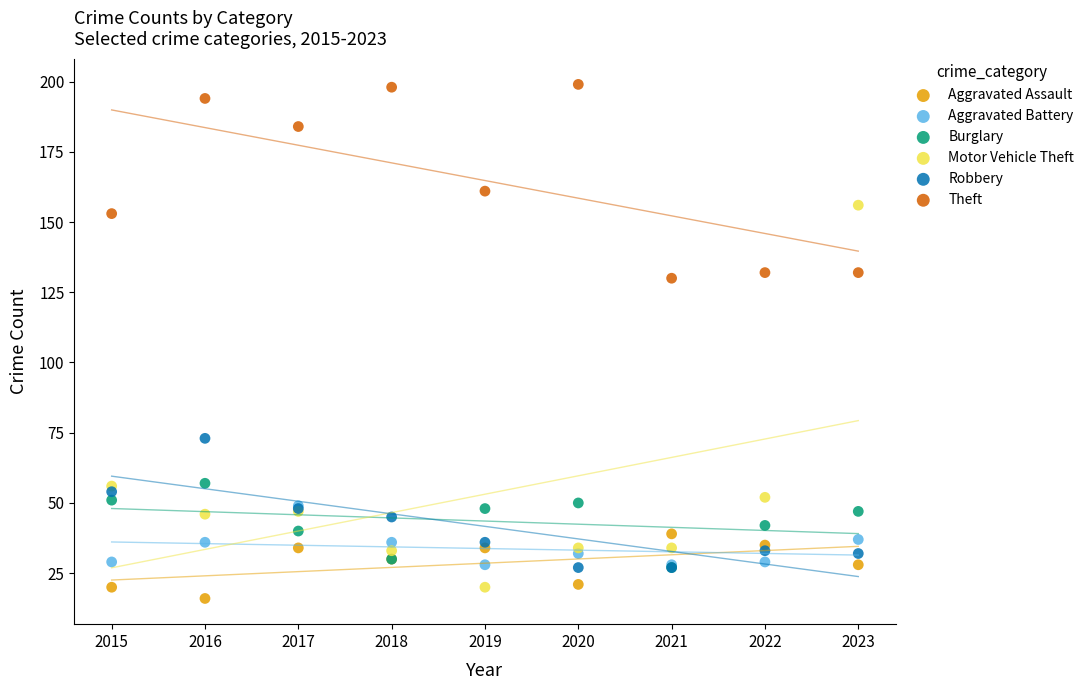

In the Theft series, what Y value is closest to 164?

161